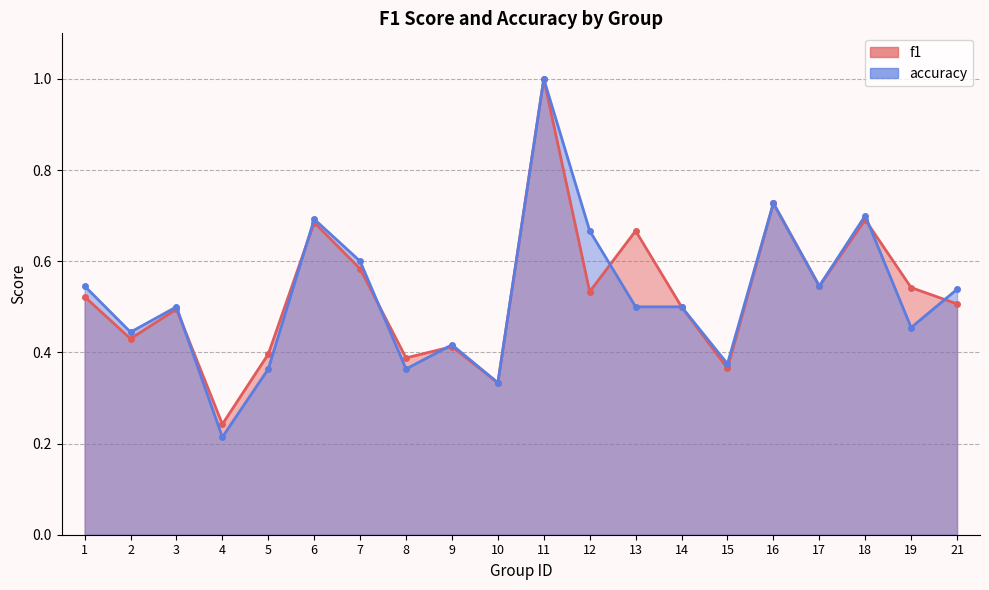

Reading left to right, list all the values displayed in this chart.

f1: 0.5	0.4	0.5	0.2	0.4	0.7	0.6	0.4	0.4	0.3	1.0	0.5	0.7	0.5	0.4	0.7	0.5	0.7	0.5	0.5
accuracy: 0.5	0.4	0.5	0.2	0.4	0.7	0.6	0.4	0.4	0.3	1.0	0.7	0.5	0.5	0.4	0.7	0.5	0.7	0.5	0.5